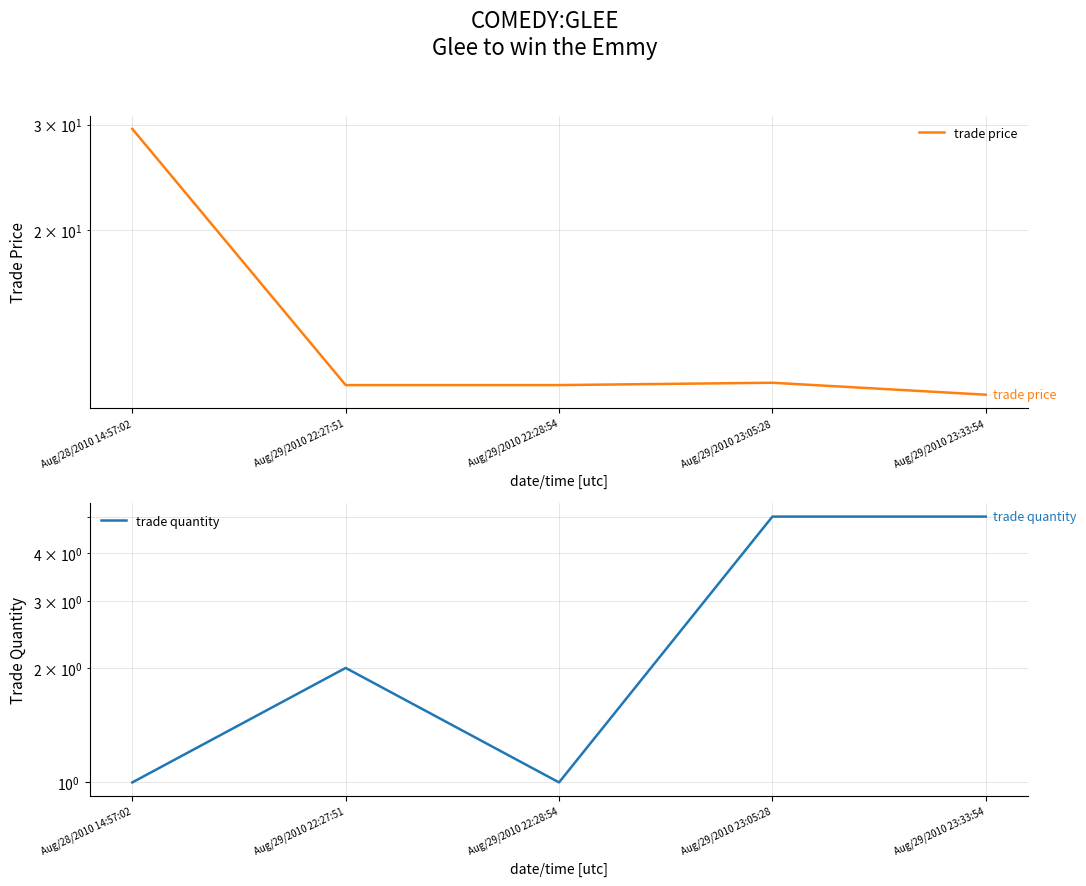

What is the label of the 3rd point from the right?

Aug/29/2010 22:28:54